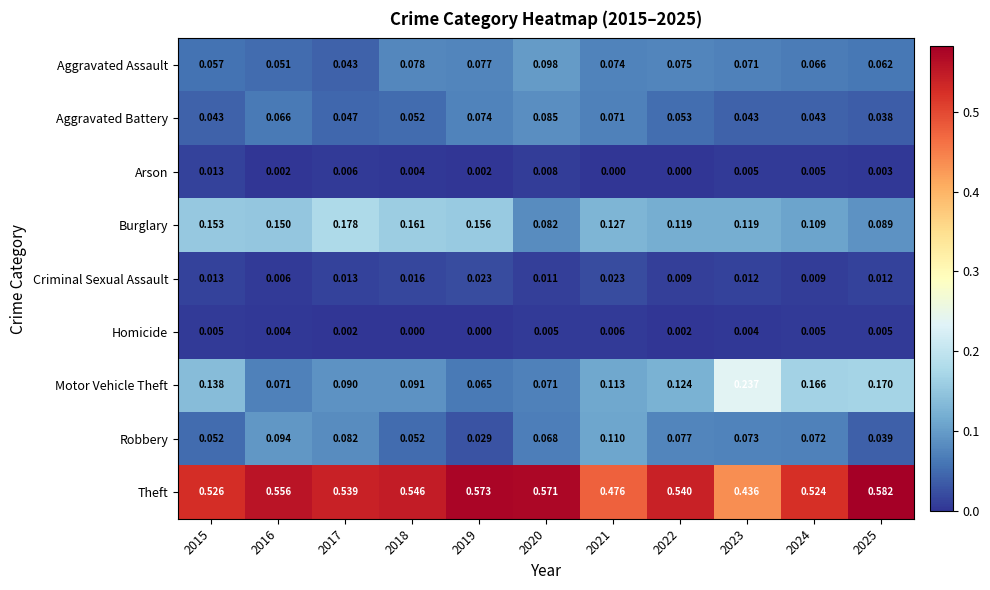

Is the value of Robbery at 2020 greater than the value of Aggravated Battery at 2017?

Yes